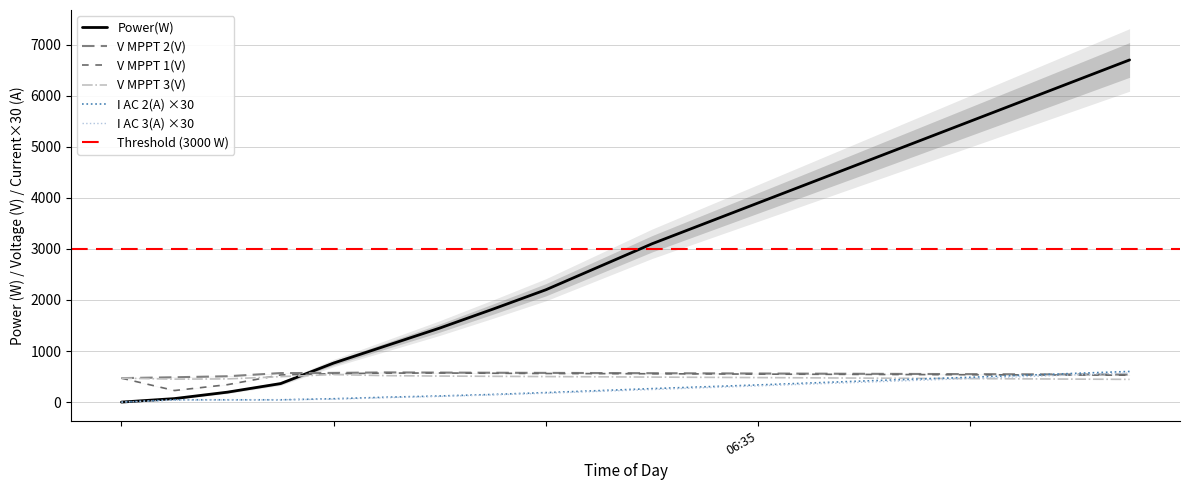

What is the spread (max minus min) of values at 08:27?

5850.0